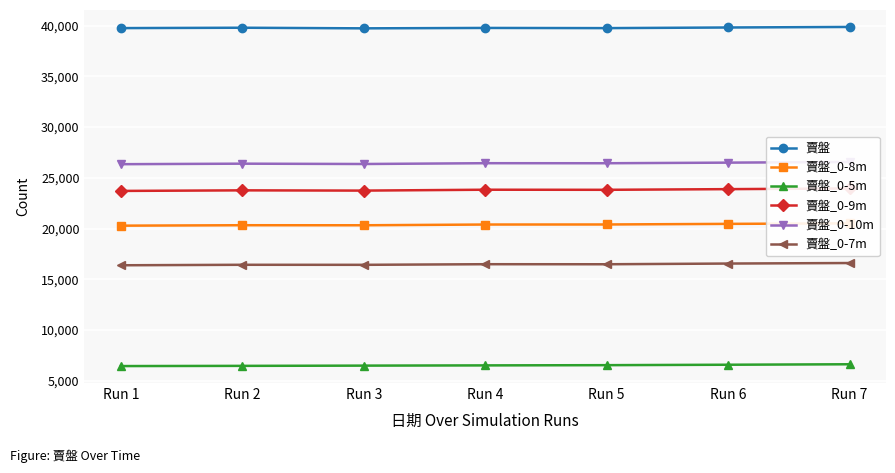

At Run 6, list the series in order from largest to smallest.

賣盤, 賣盤_0-10m, 賣盤_0-9m, 賣盤_0-8m, 賣盤_0-7m, 賣盤_0-5m